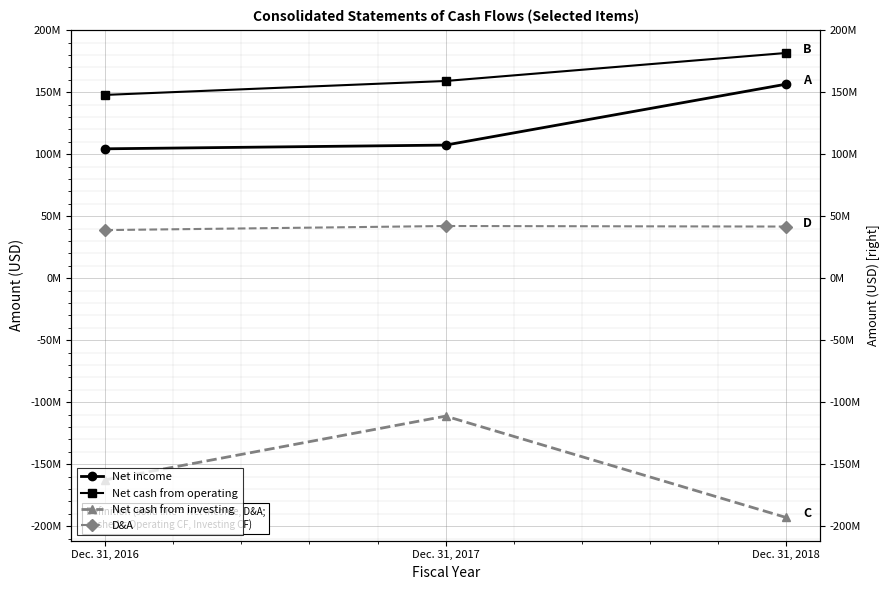

Where is Net cash from investing nearest to the value -152152000?

Dec. 31, 2016